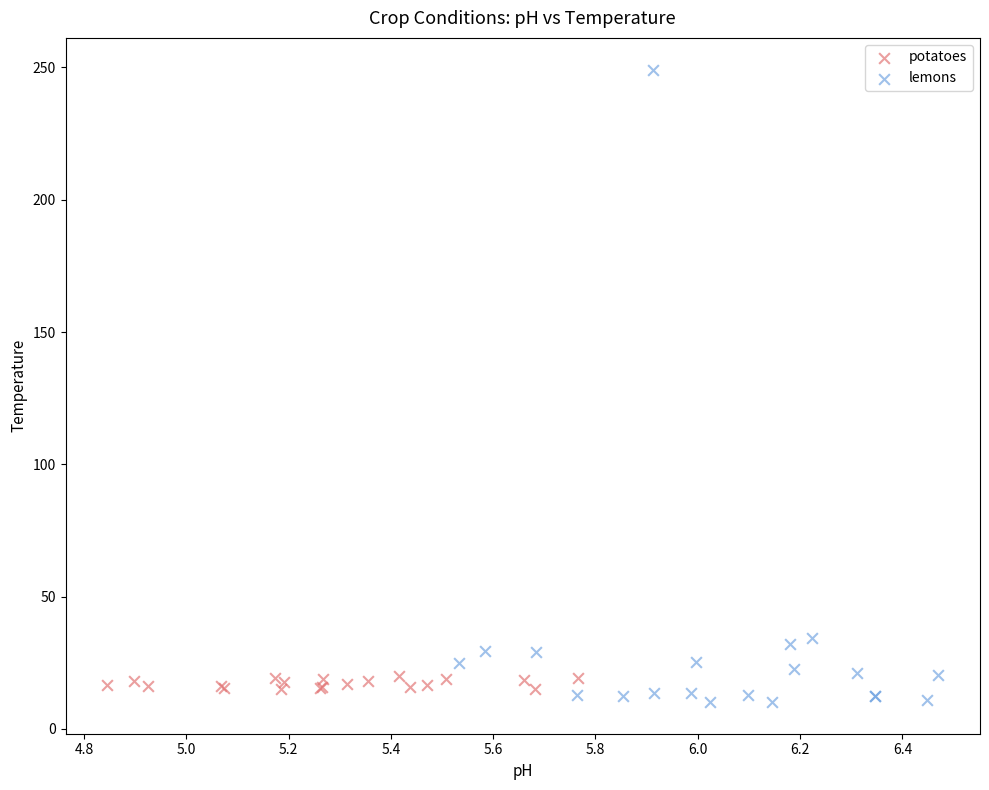

Which series reaches the maximum Y coordinate?

lemons